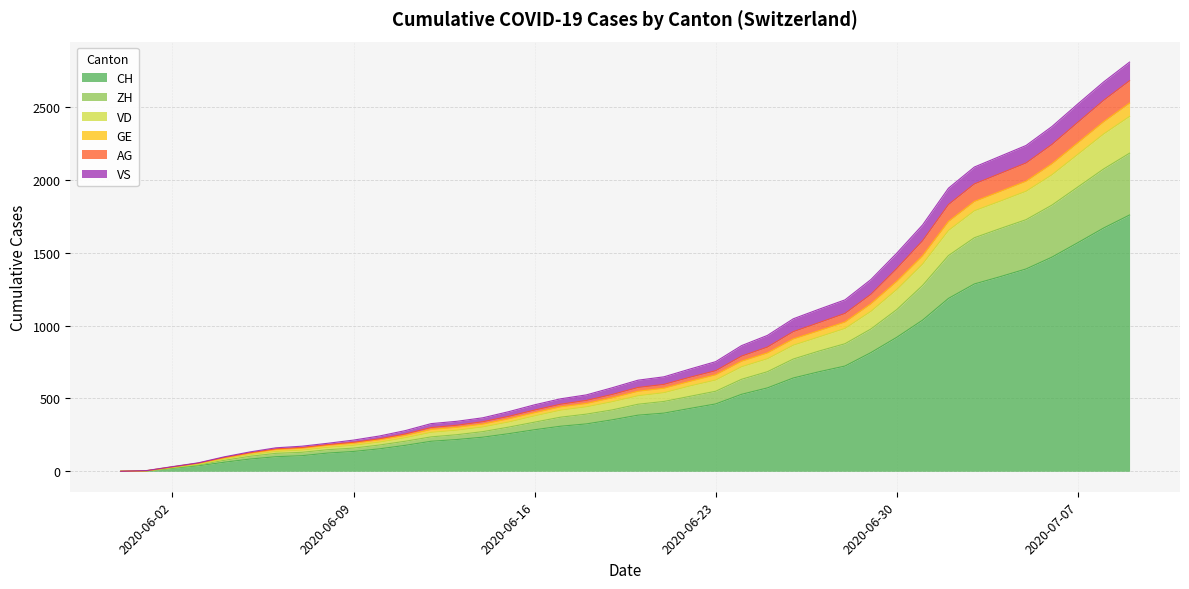

How many data points in AG are above 575?

19